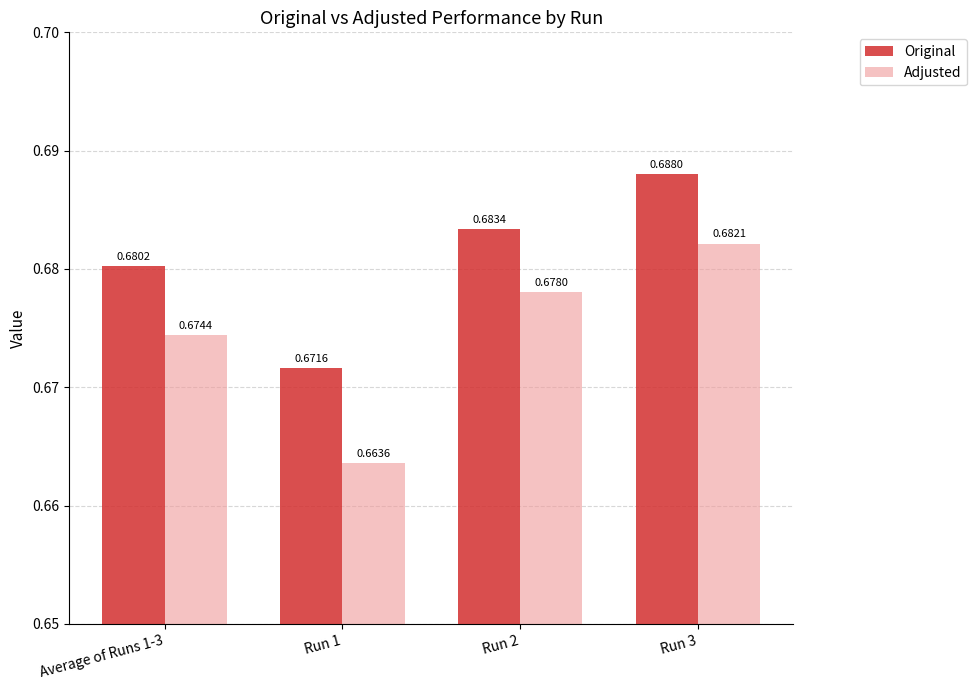

Does the chart contain stacked bars?

No